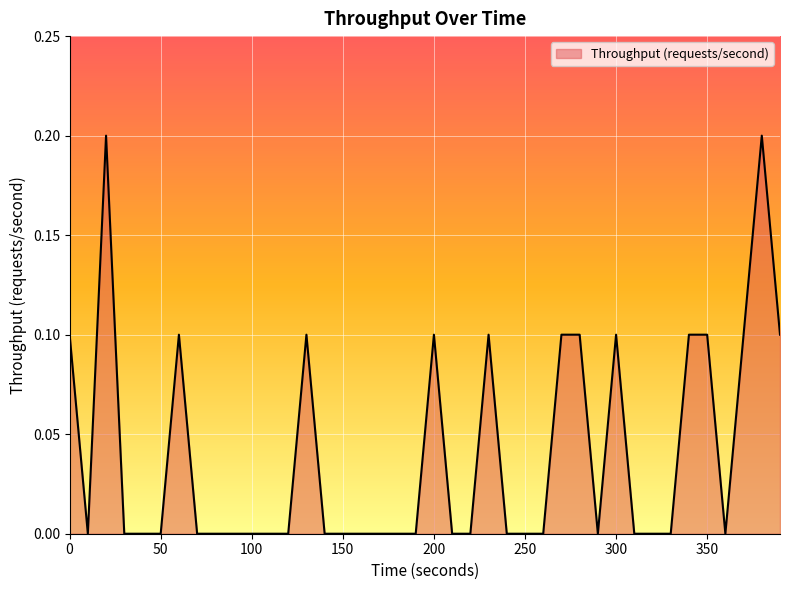

How many lines are shown in the chart?

1